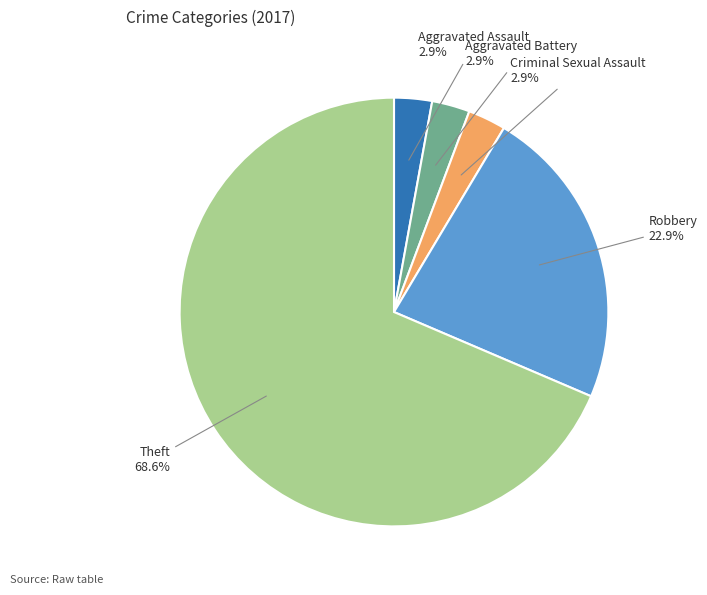

How many slices are in this pie chart?

5